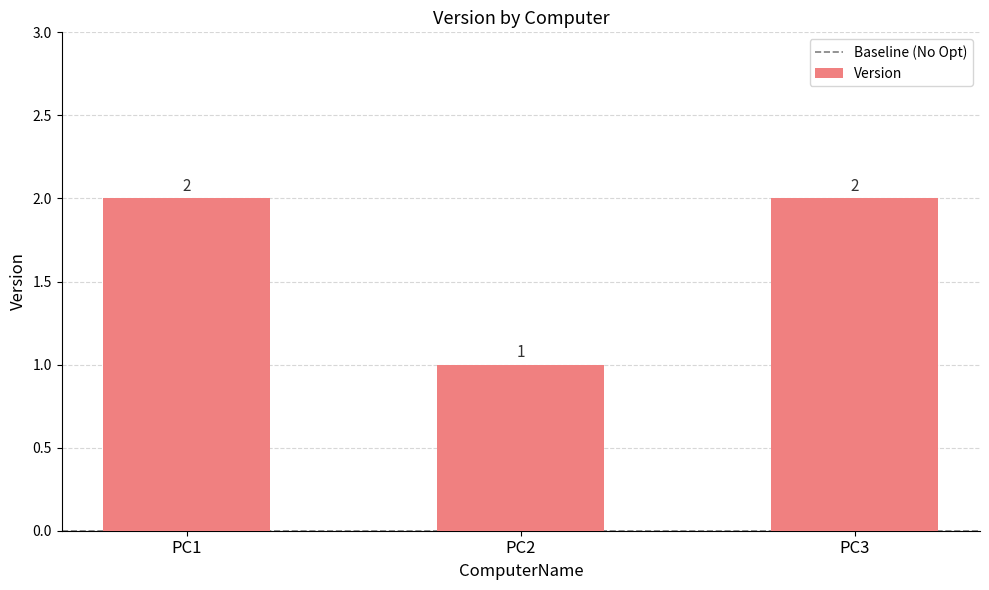

Count the values in the range 1 to 2.

3